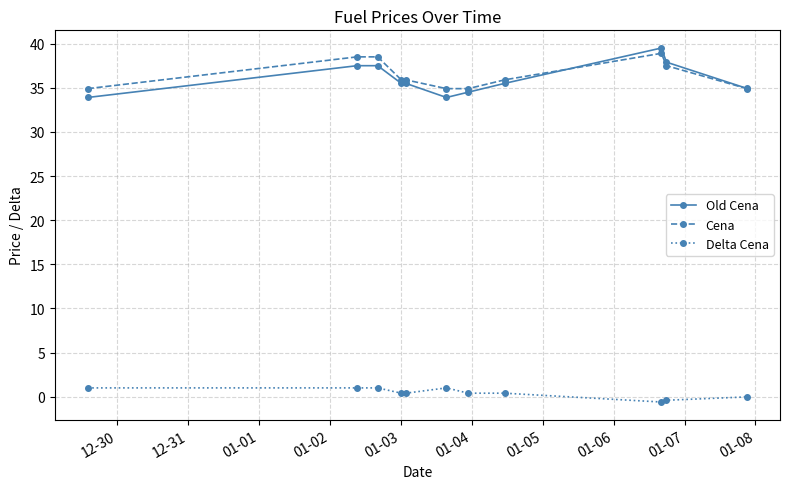

True or false: Cena and Delta Cena cross at least once.

False